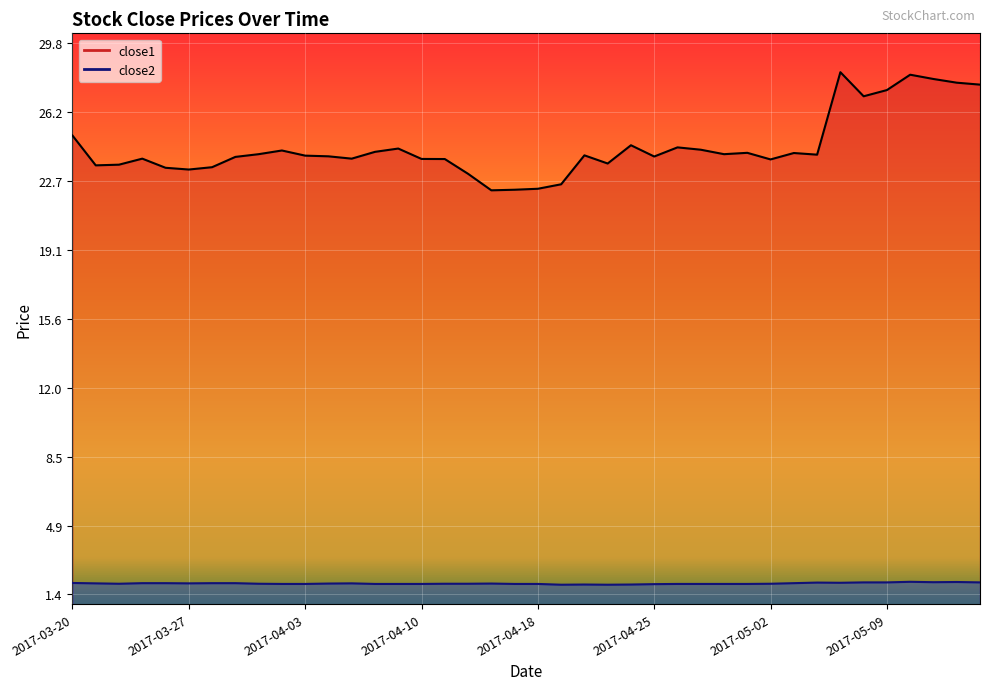

Between 2017-04-20 and 2017-04-24, which series saw the biggest shift?

close1